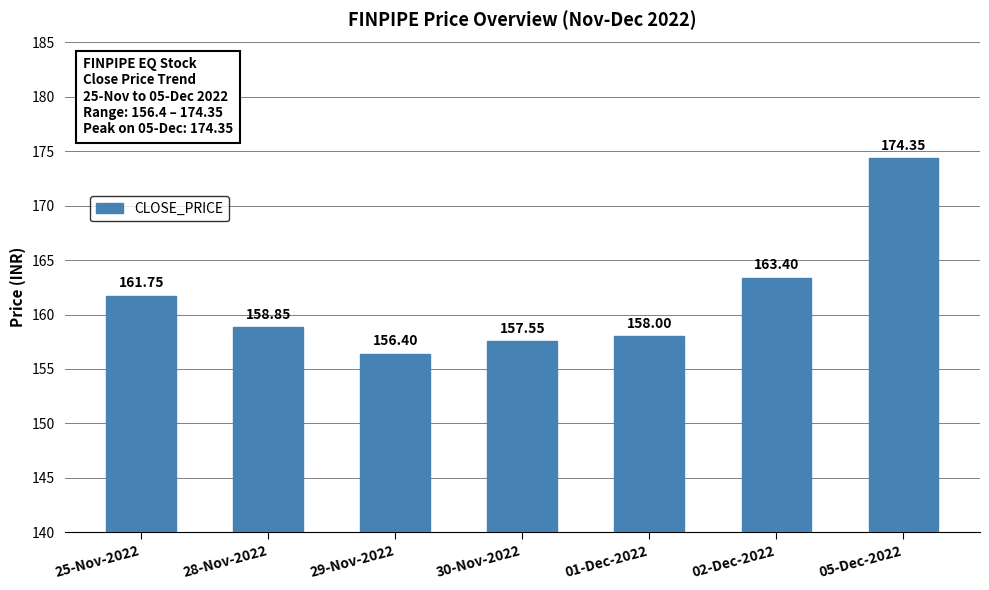

At which label is the value closest to 165?

02-Dec-2022